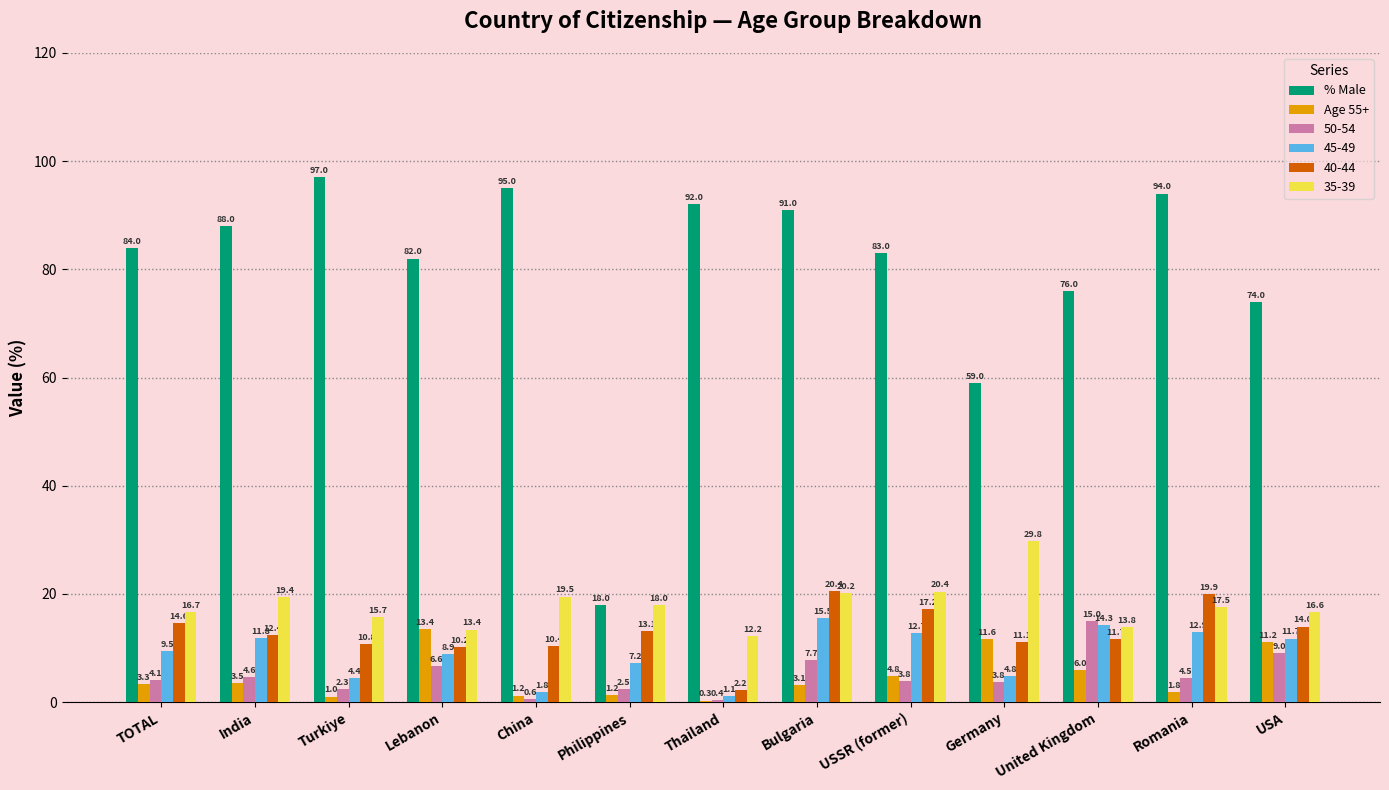

Which category has the highest value in the Age 55+ series?

Lebanon